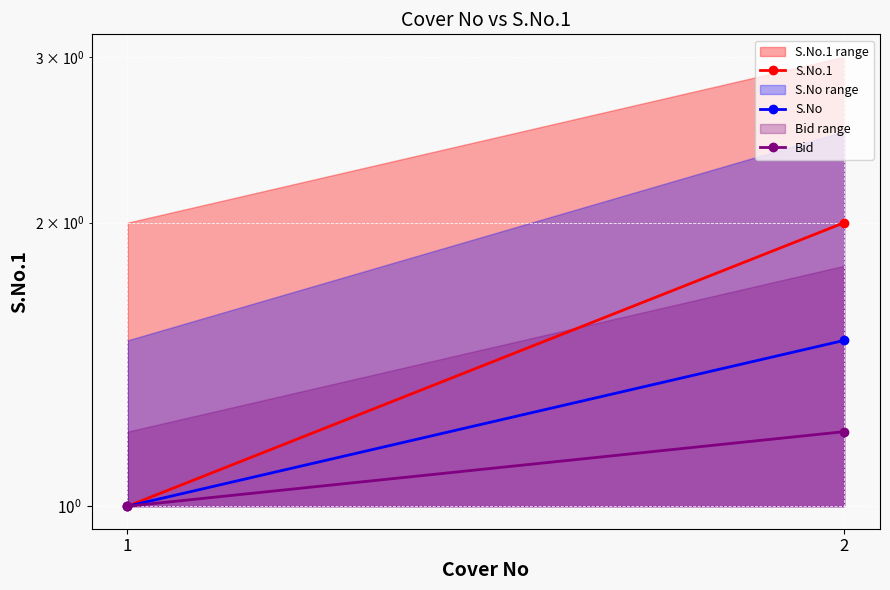

What is the approximate value of S.No.1 at 2?

2.0